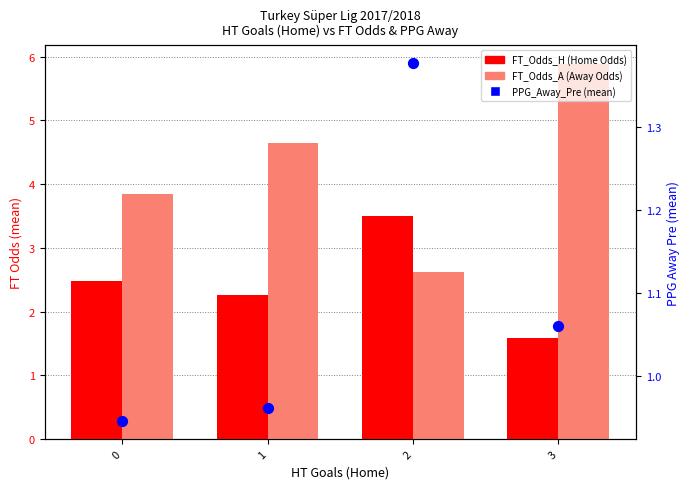

Which series contains the lowest Y value?

PPG_Away_Pre (mean)